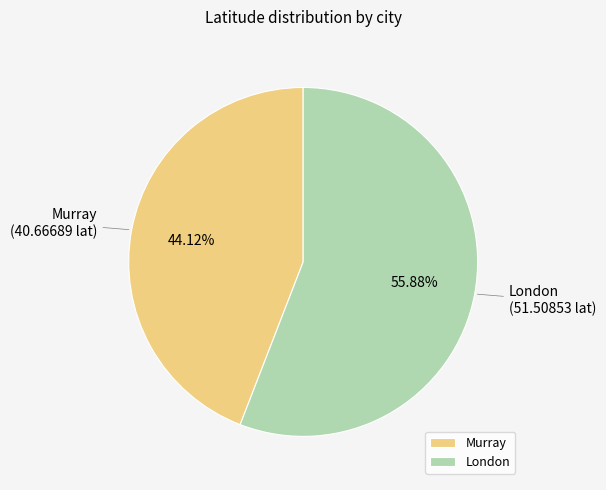

How many segments does this pie chart have?

2